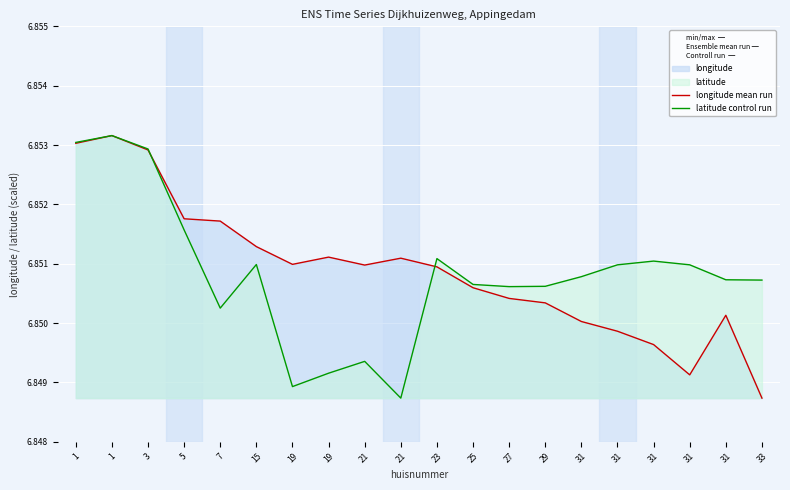

How many categories are shown in the chart?

20